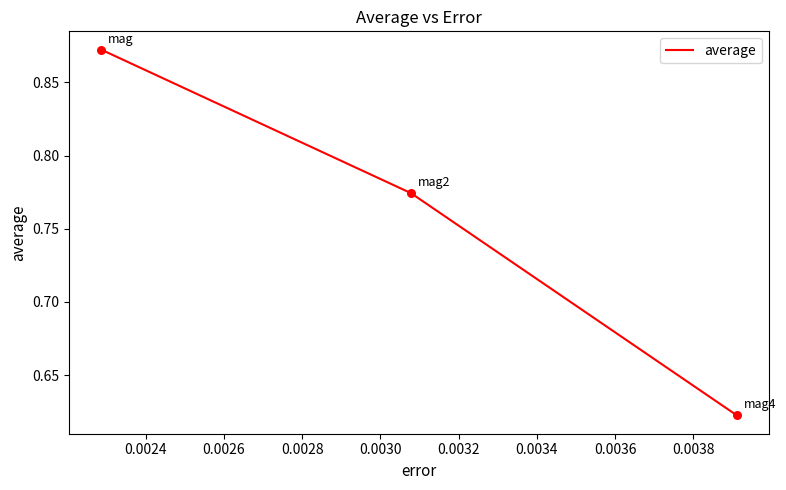

Count the values in the range 0 to 1.

3